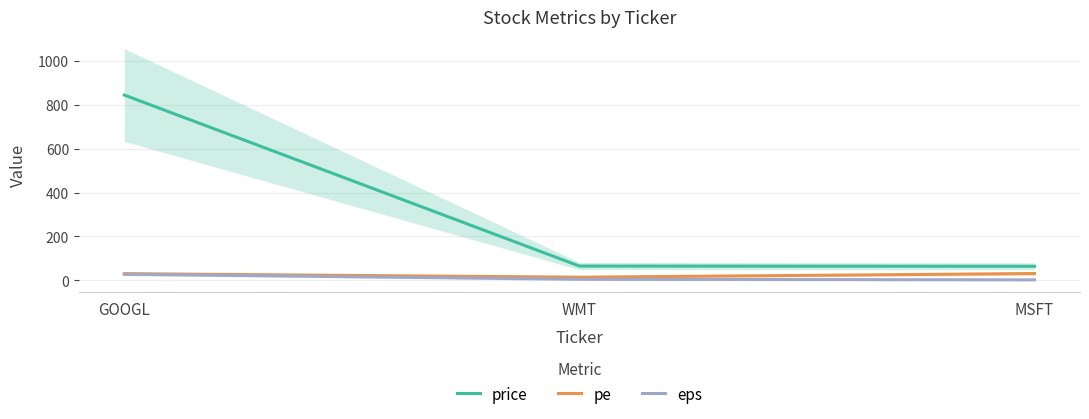

Which series changed the most between GOOGL and MSFT?

price